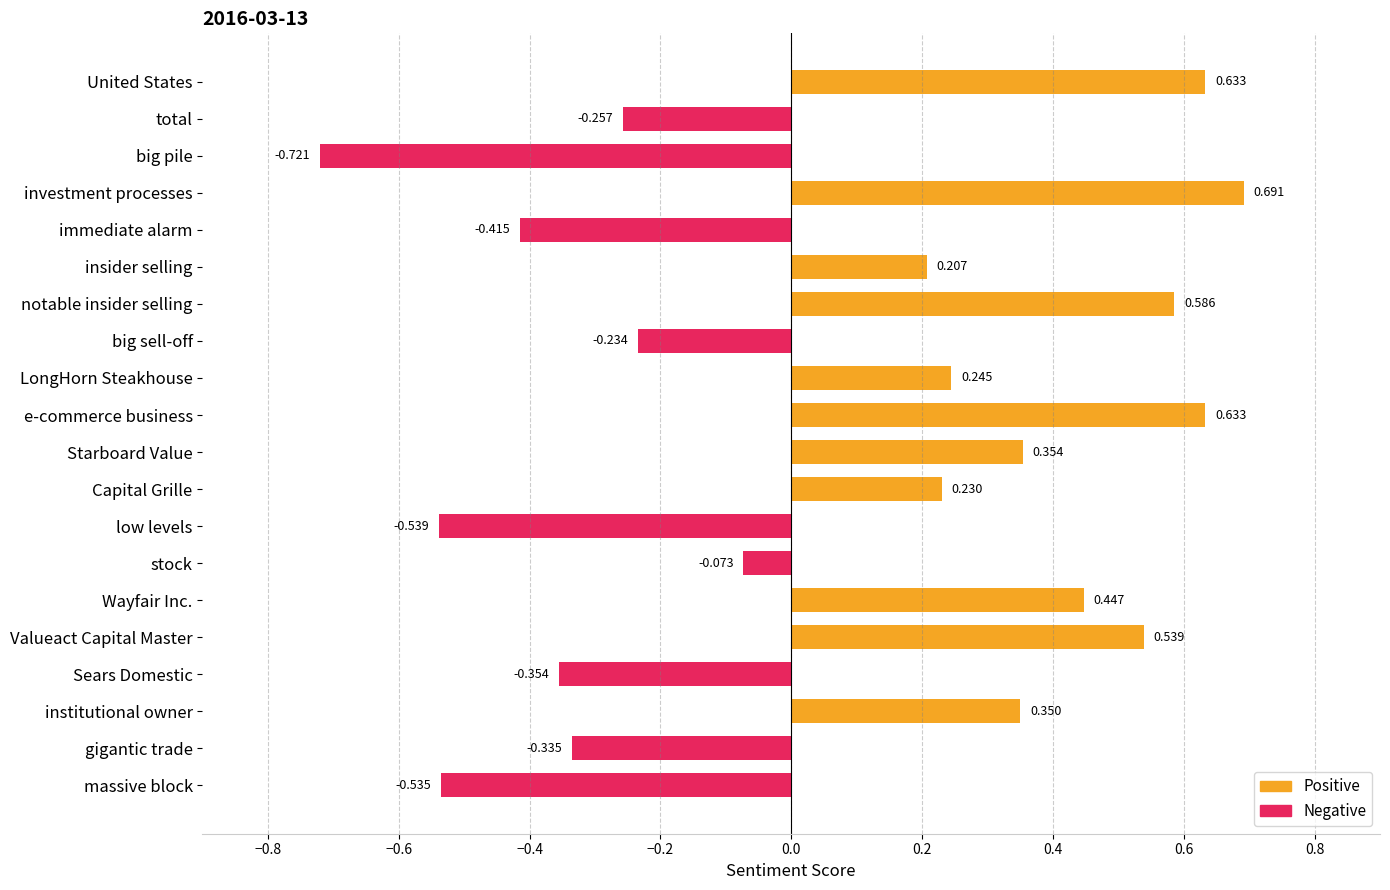

Does the chart contain any negative values?

Yes